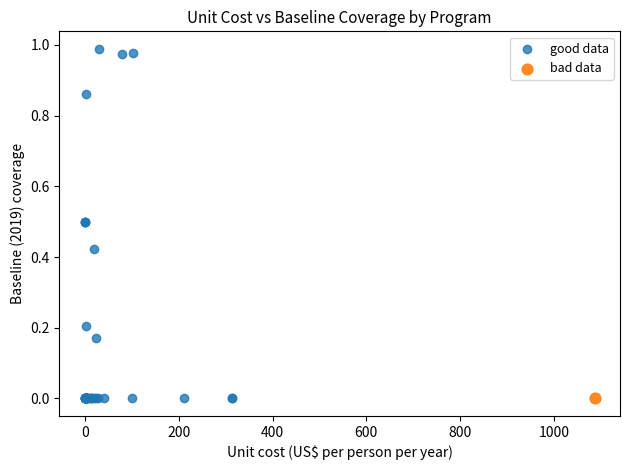

What are all the series names shown in the legend?

good data, bad data